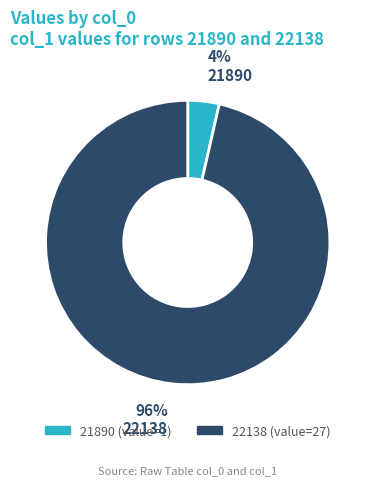

Count the number of slices in the pie.

2